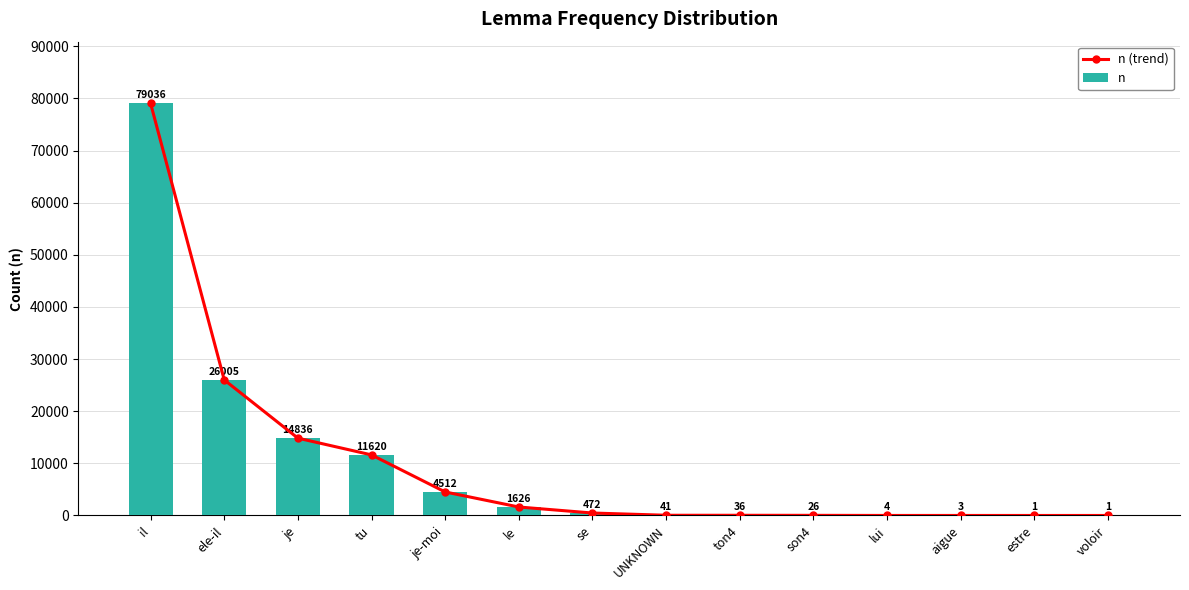

What is the difference between the maximum and second lowest values in the n (trend) series?

79035